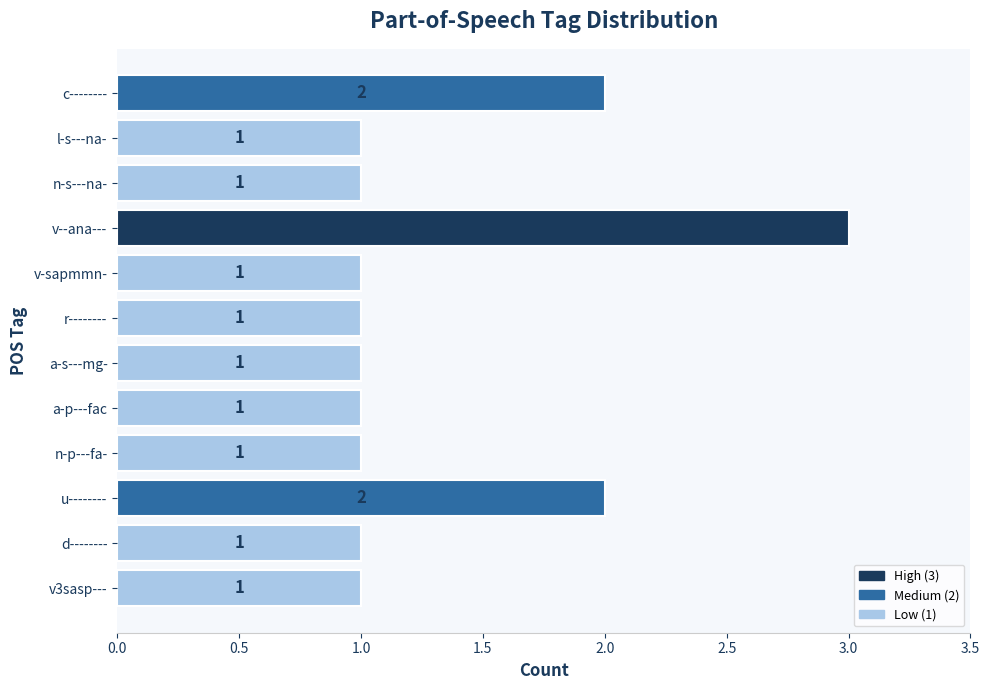

Count the values in the range 1 to 2.

11